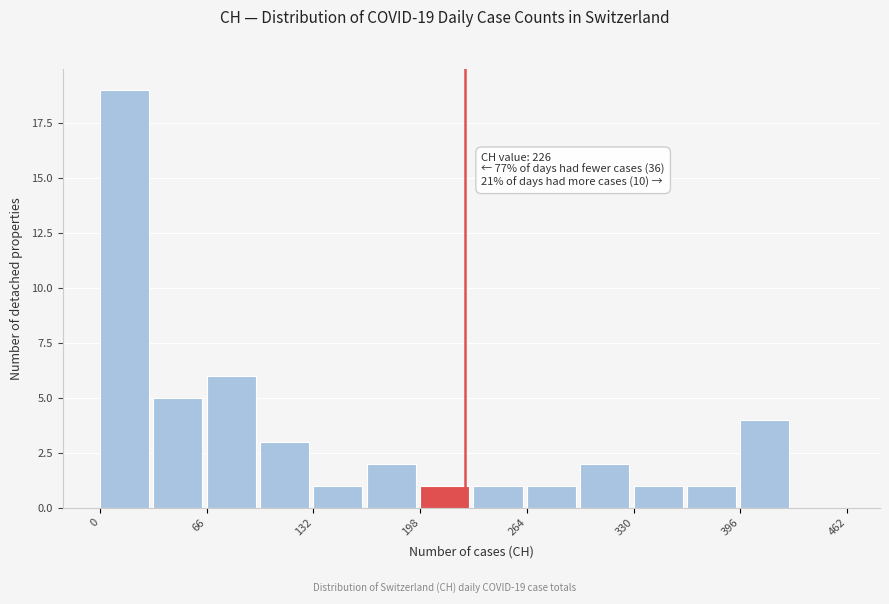

Read against the x-axis, roughly where is the centre of the tallest bar?

20